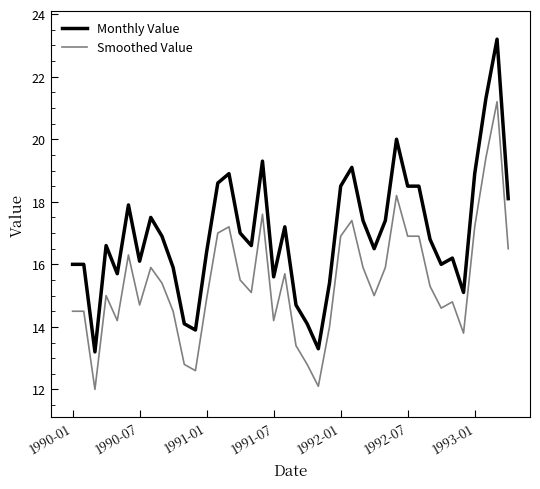

List the series in order of their overall mean, lowest first.

Smoothed Value, Monthly Value